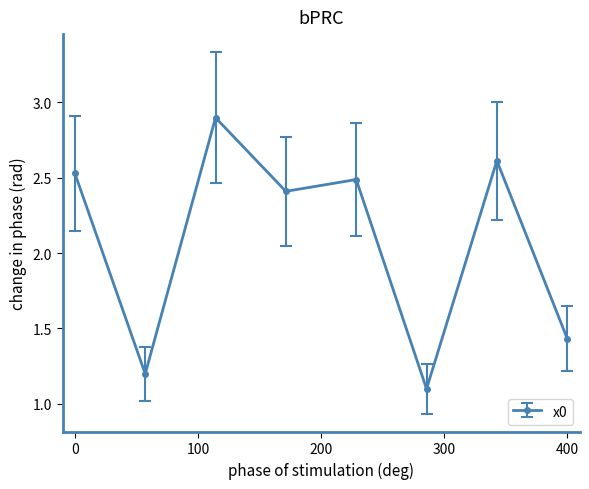

What is the maximum value shown in the chart?

2.9